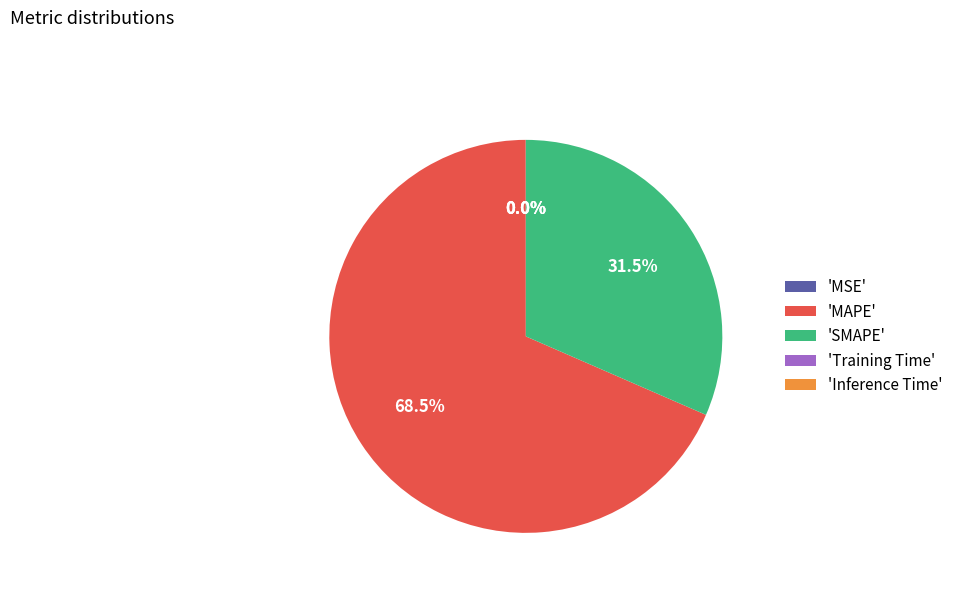

To the nearest percent, what is the difference between the largest and smallest slice percentages?

68%